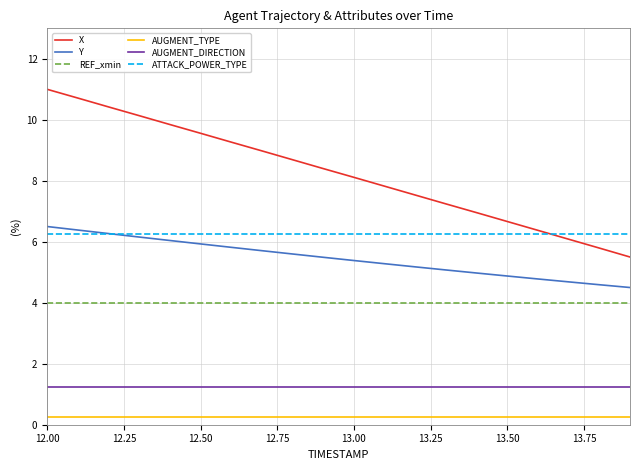

What is the greatest value displayed?

11.0